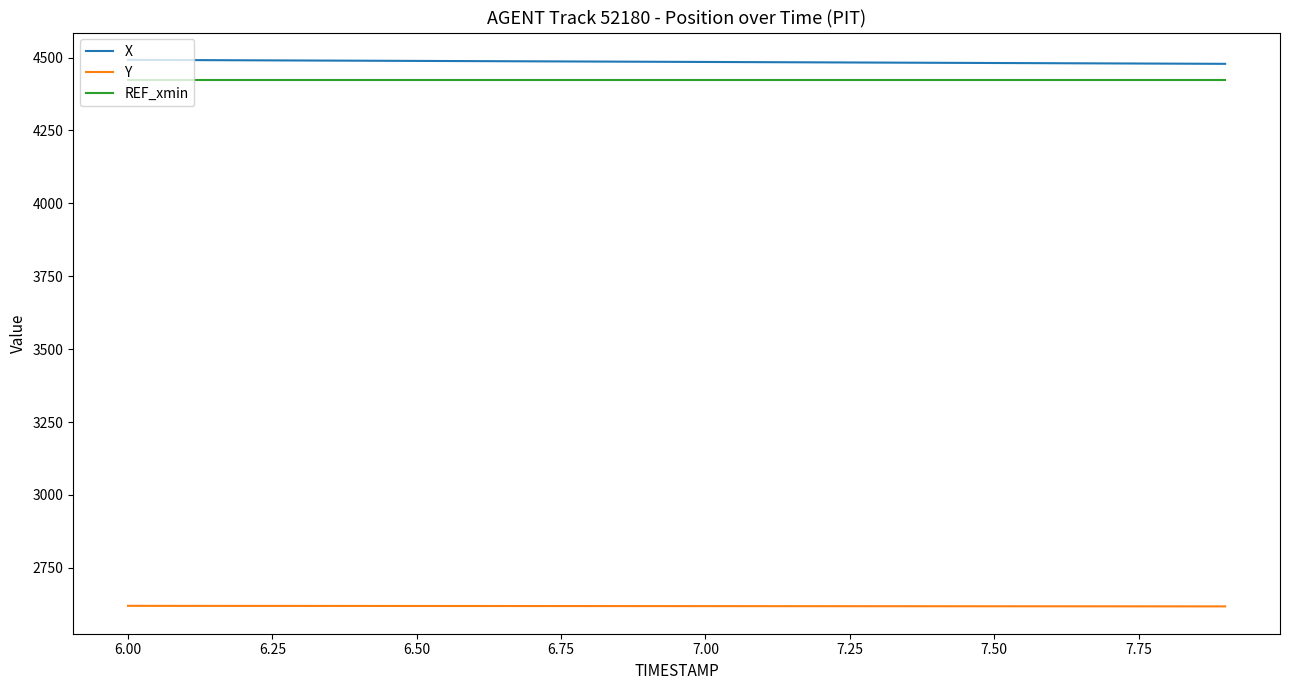

True or false: REF_xmin and Y intersect in this chart.

False